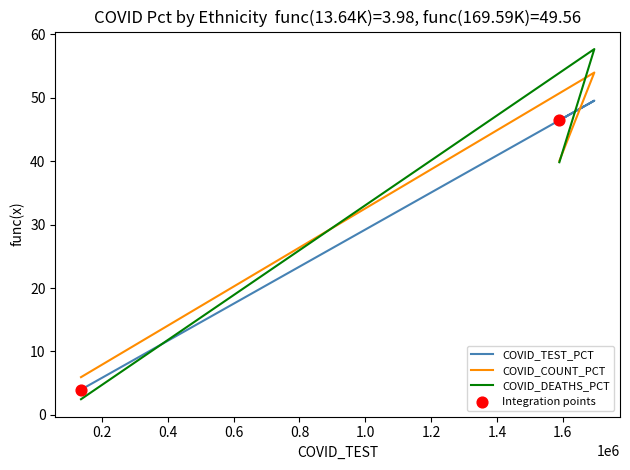

Which series contains the highest Y value?

COVID_DEATHS